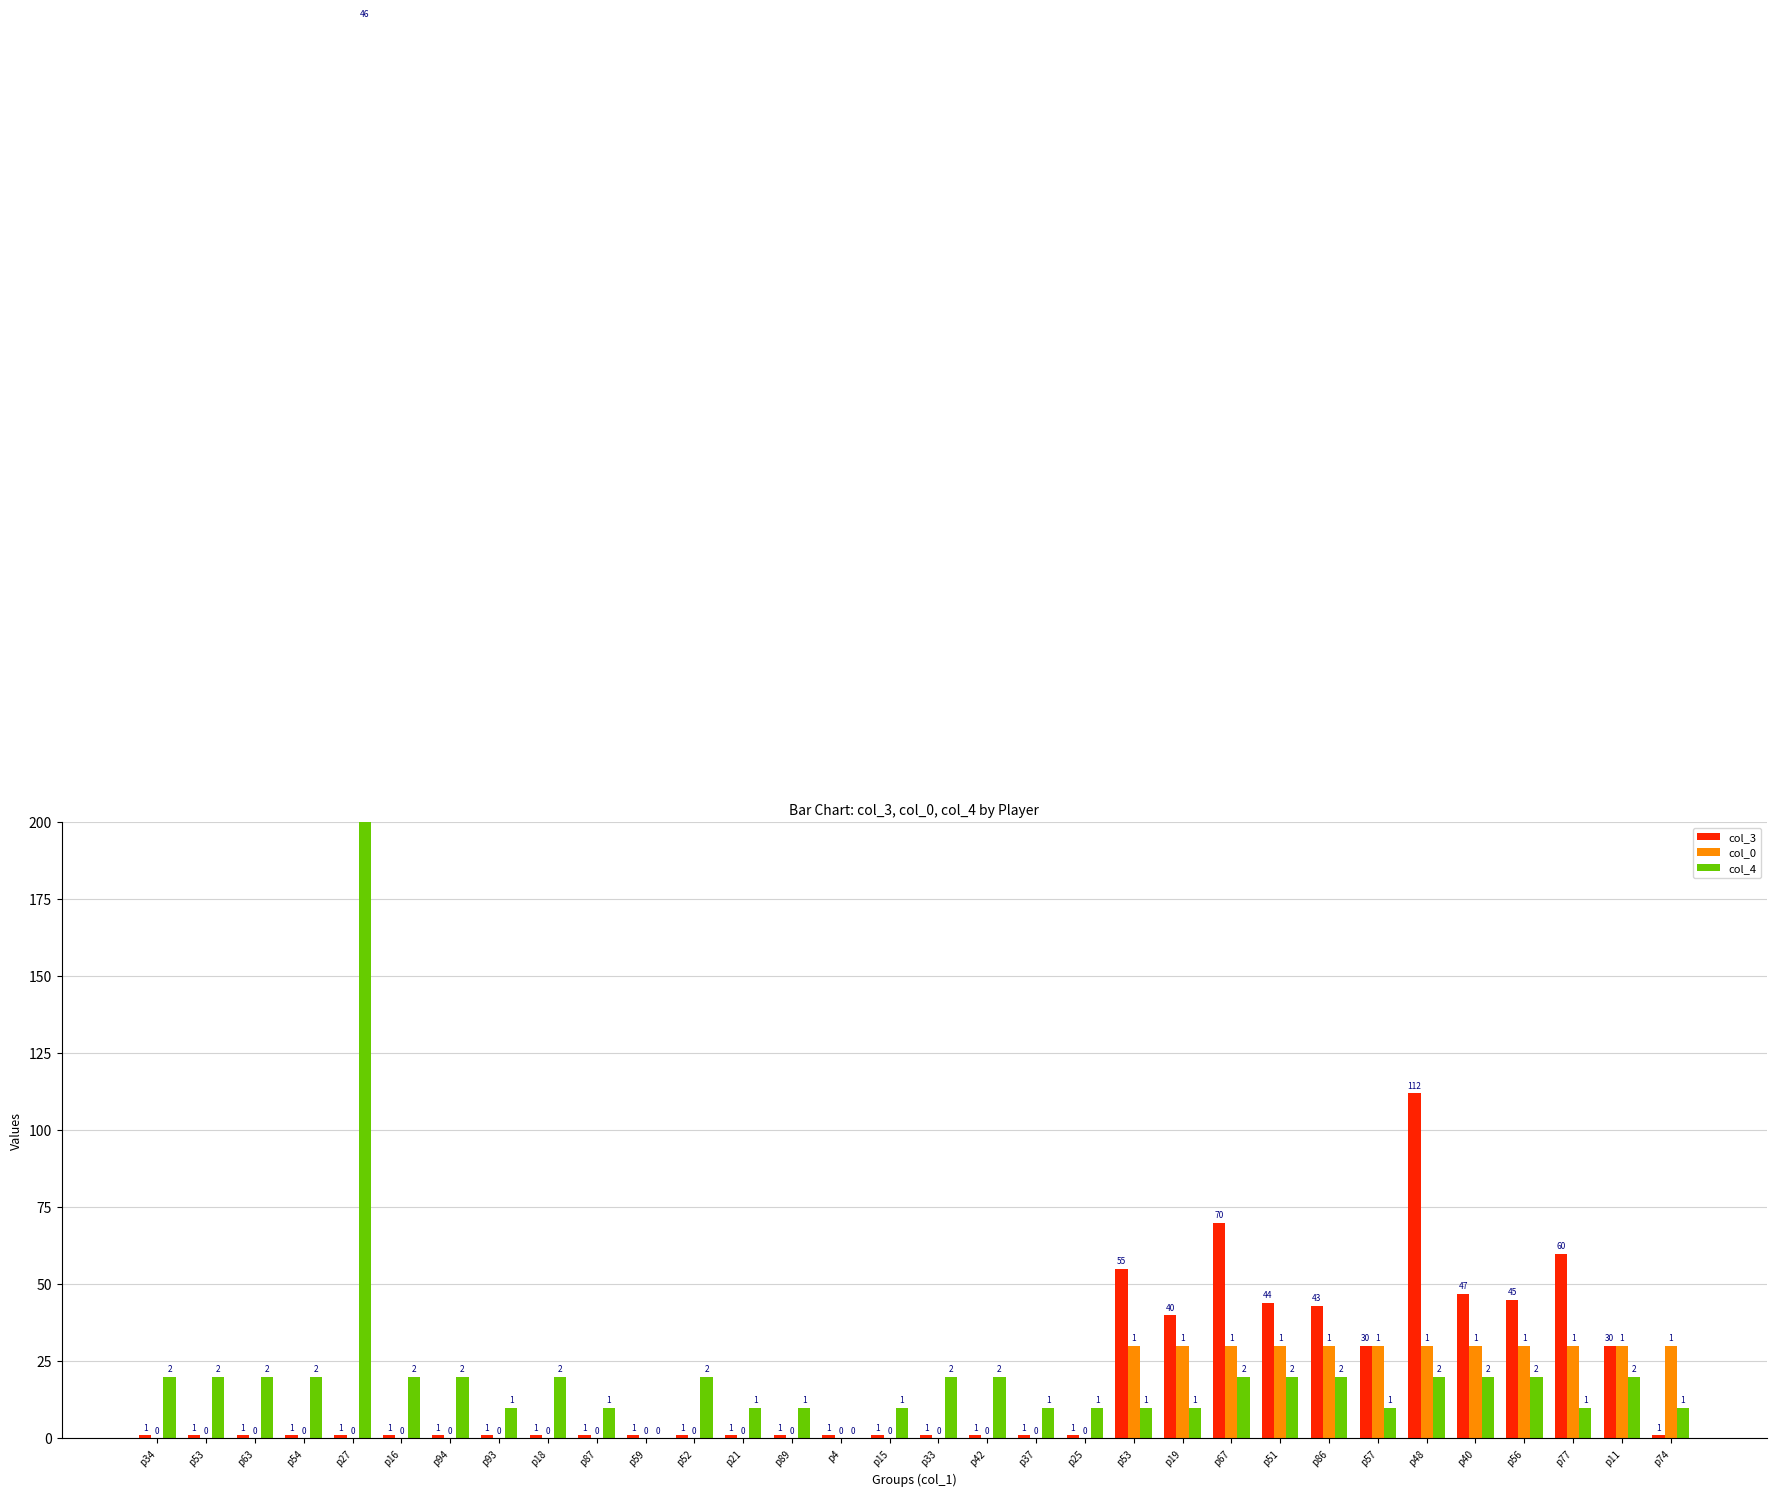

Is it true that col_3 equals 1 at p34?

True